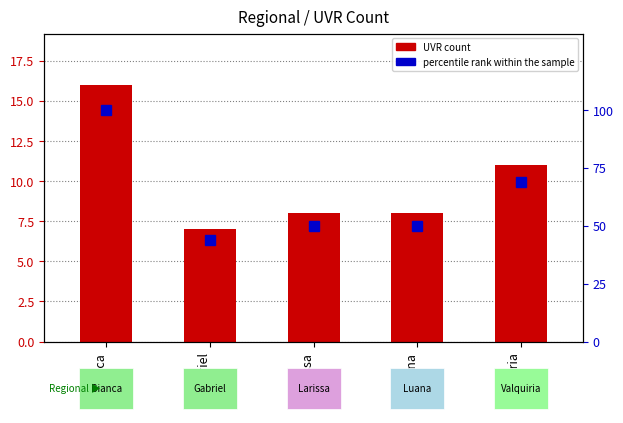

Reading left to right, extract all data points from this chart.

UVR count: Bianca=16.0	Gabriel=7.0	Larissa=8.0	Luana=8.0	Valquiria=11.0
percentile rank within the sample: Bianca=100.0	Gabriel=43.8	Larissa=50.0	Luana=50.0	Valquiria=68.8